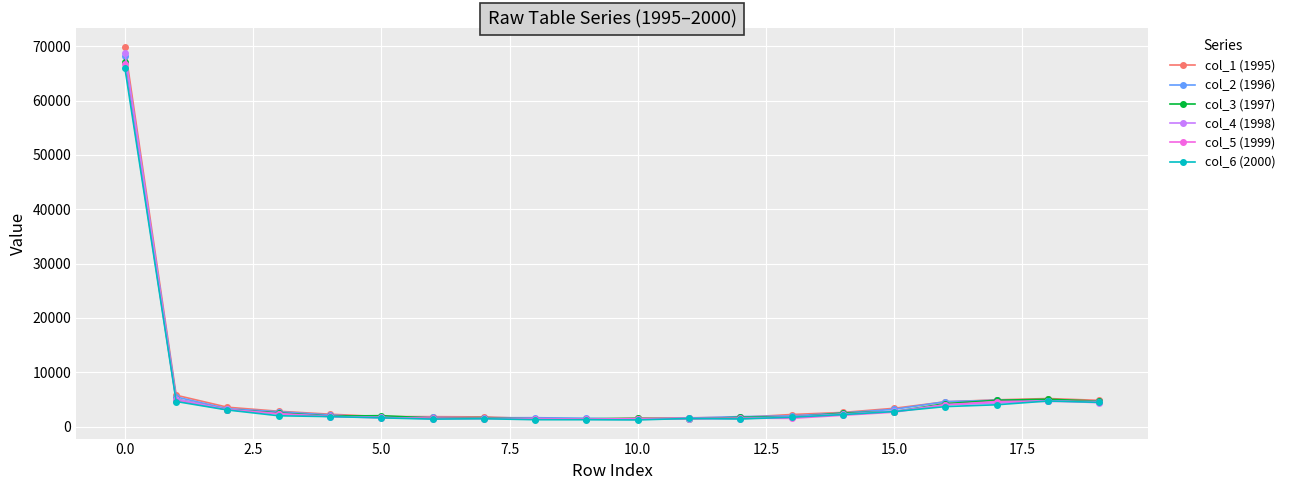

Which series has the widest spread of values?

col_1 (1995)